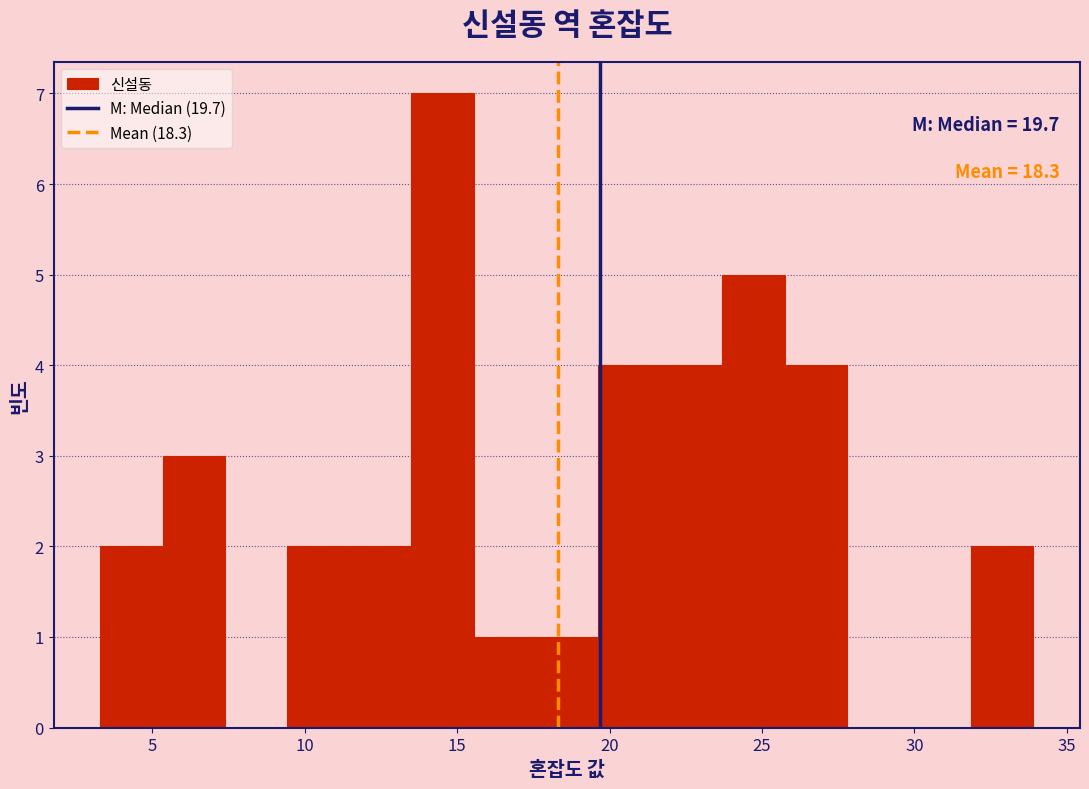

Which range on the x-axis has the tallest bar?

13.5 to 15.5